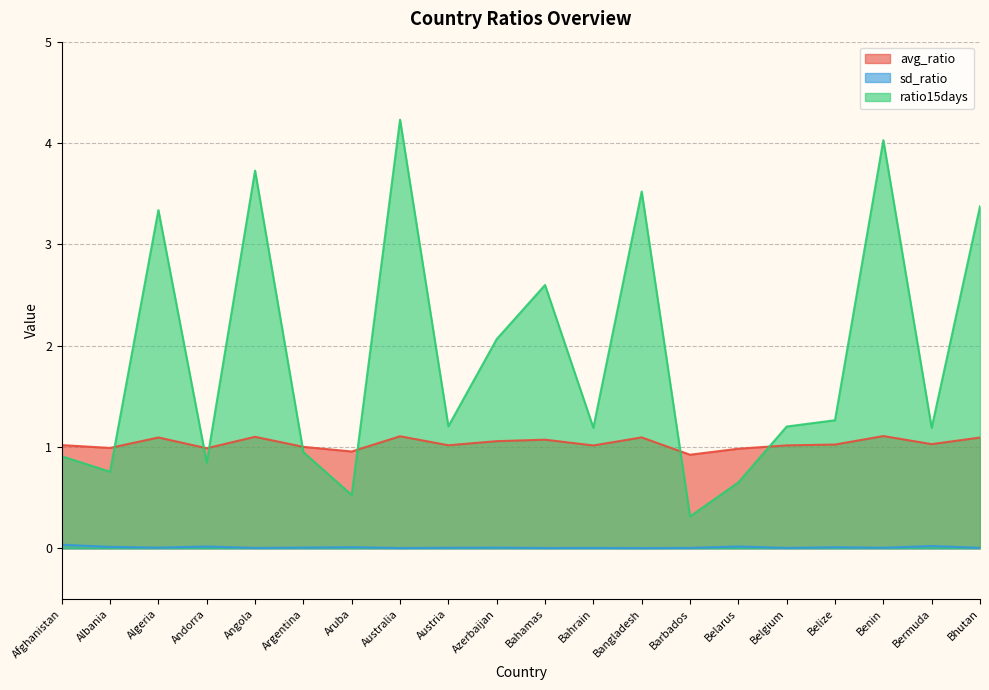

Where is sd_ratio nearest to the value 0?

Bangladesh